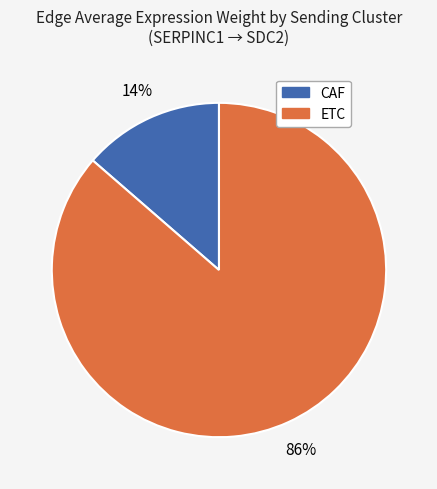

Which category has the smallest portion of the pie?

CAF